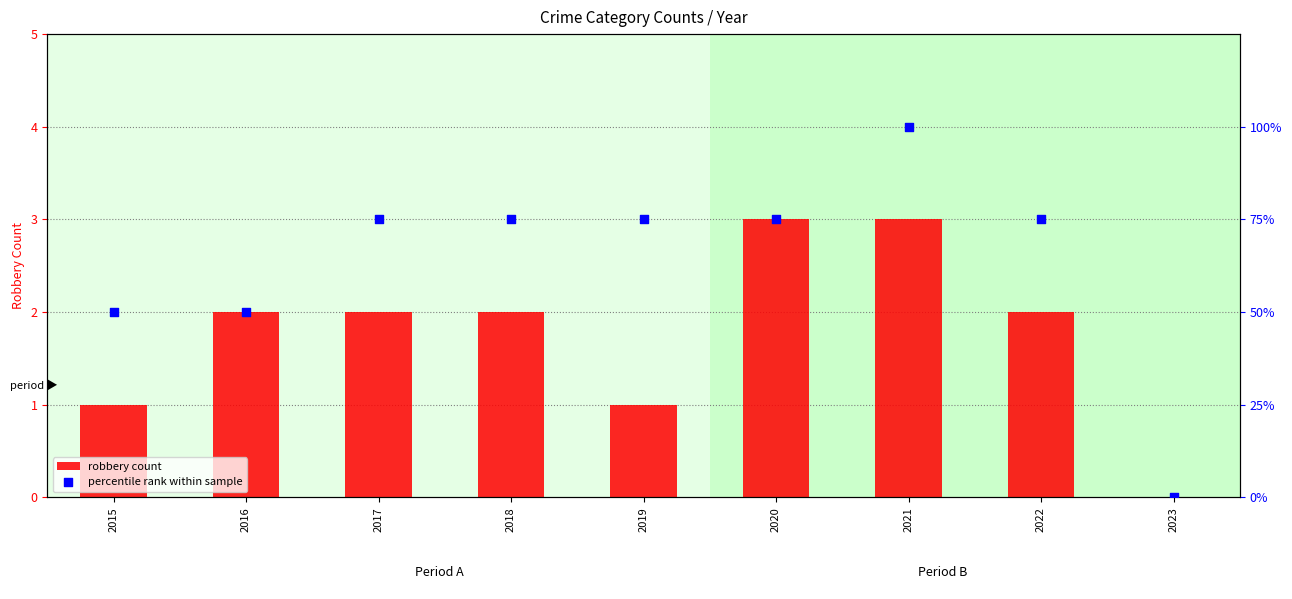

What are all the series names shown in the legend?

robbery count, percentile rank within sample